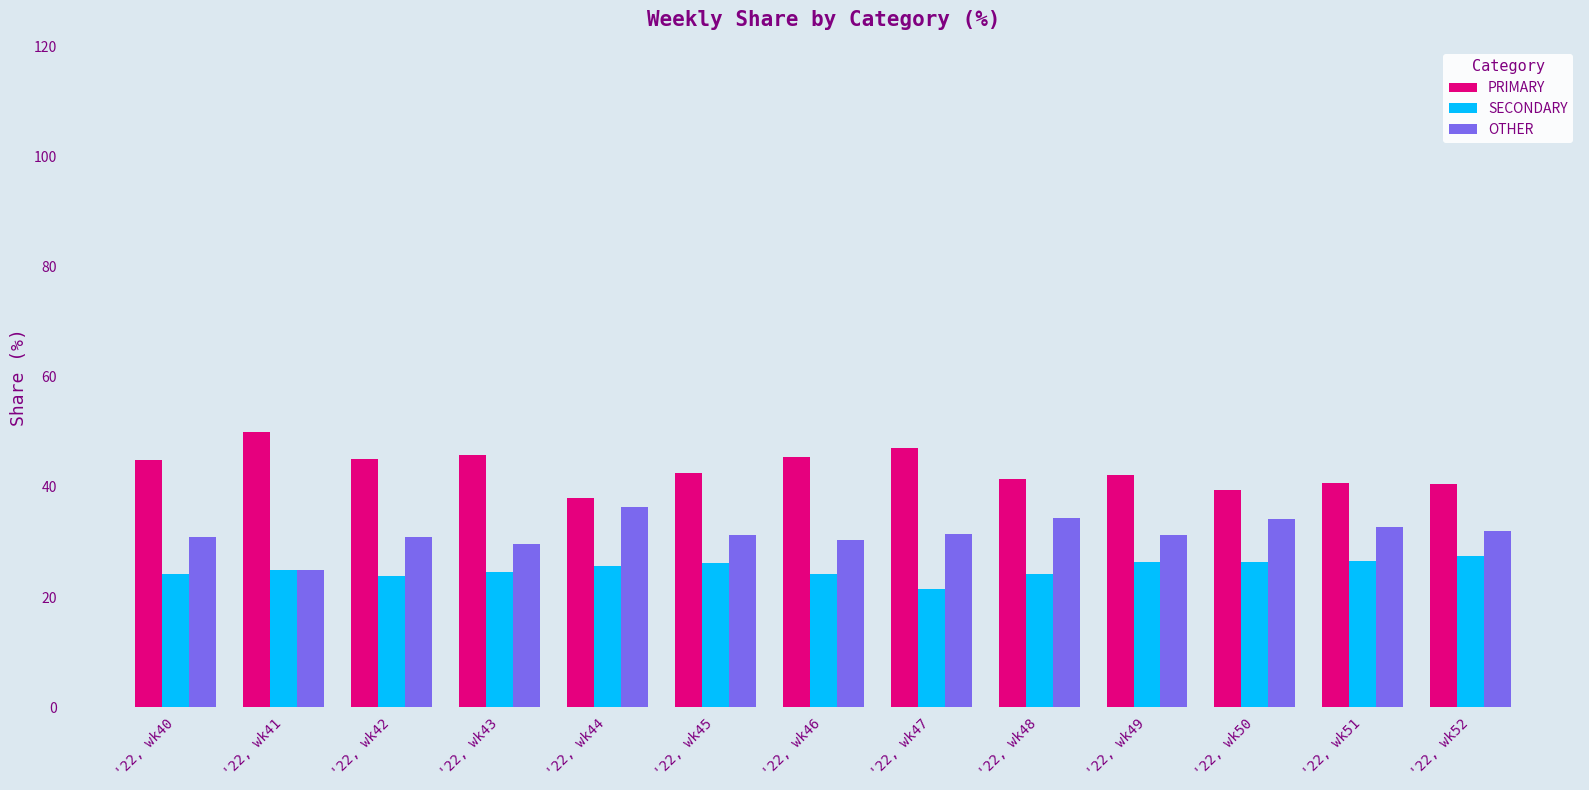

Is it true that PRIMARY equals 28.8 at '22, wk46?

False